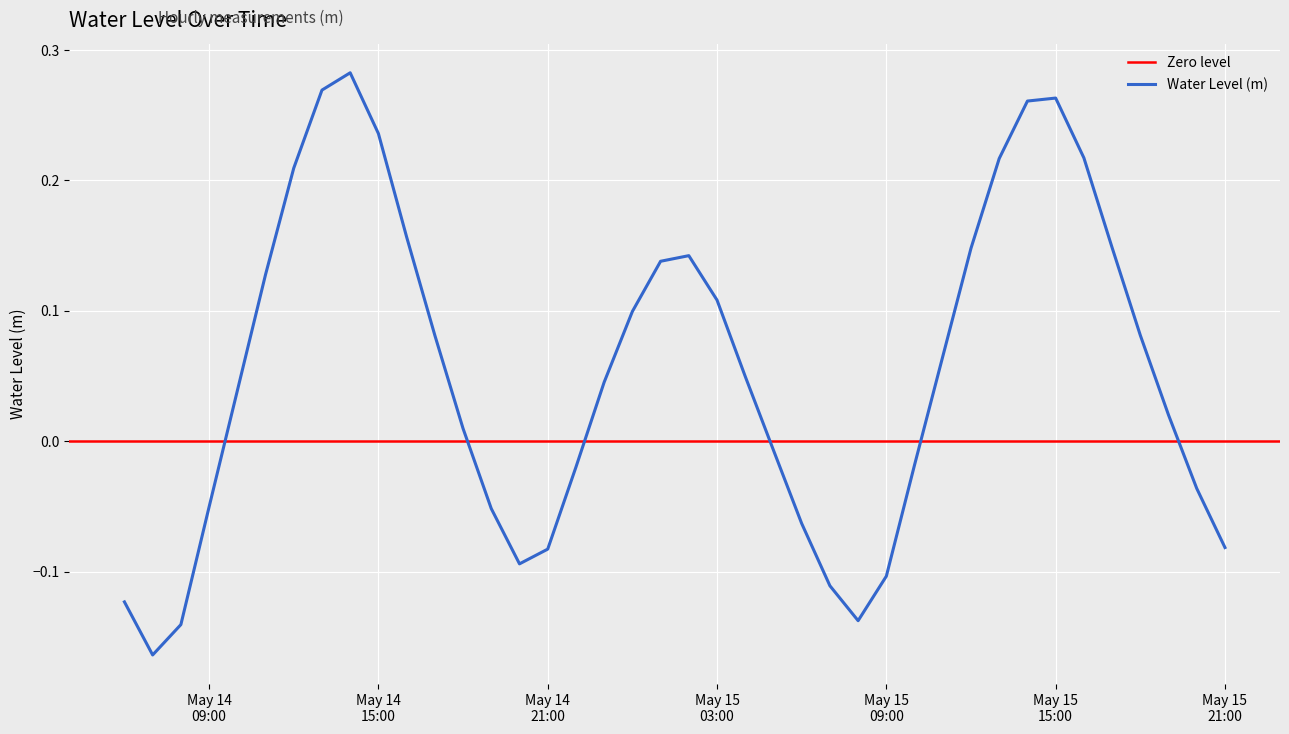

How many values are below 0?

16